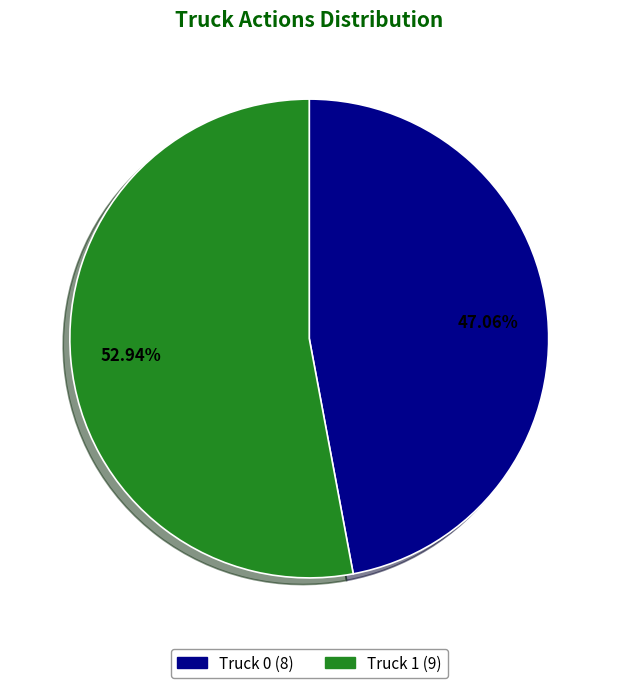

Is the sum of Truck 0 and Truck 1 greater than half?

Yes